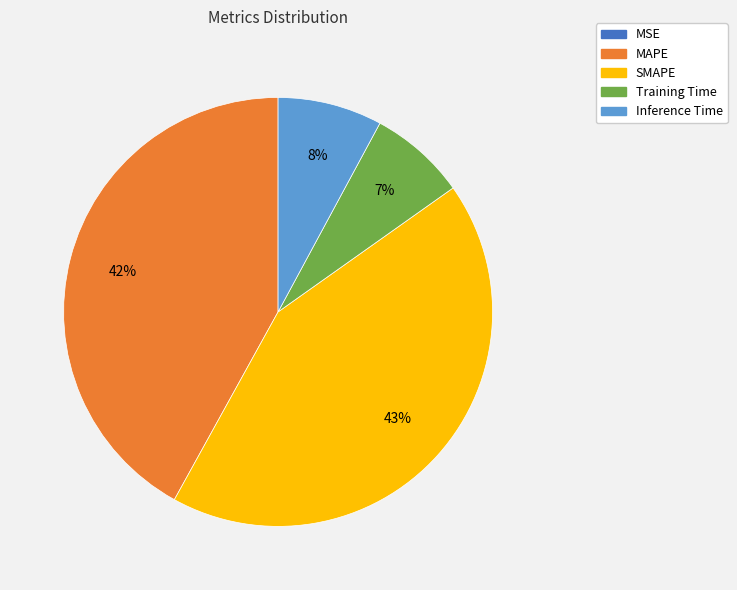

What is the ratio of the value at MAPE to the value at SMAPE?

1.0